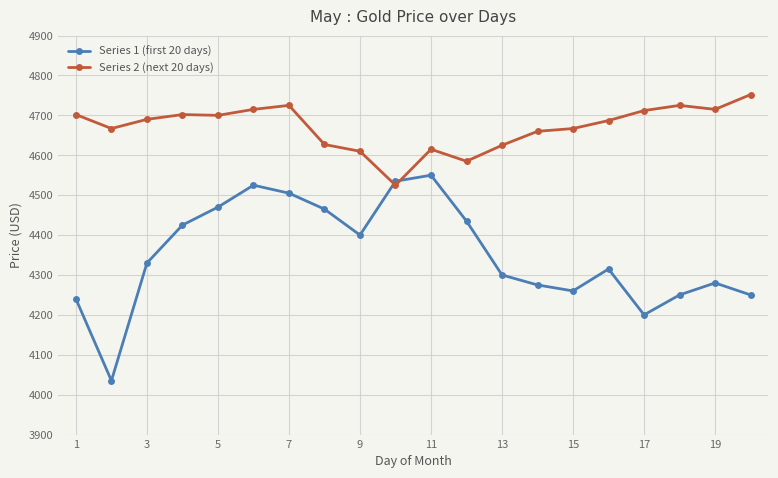

What is the greatest value displayed?

4752